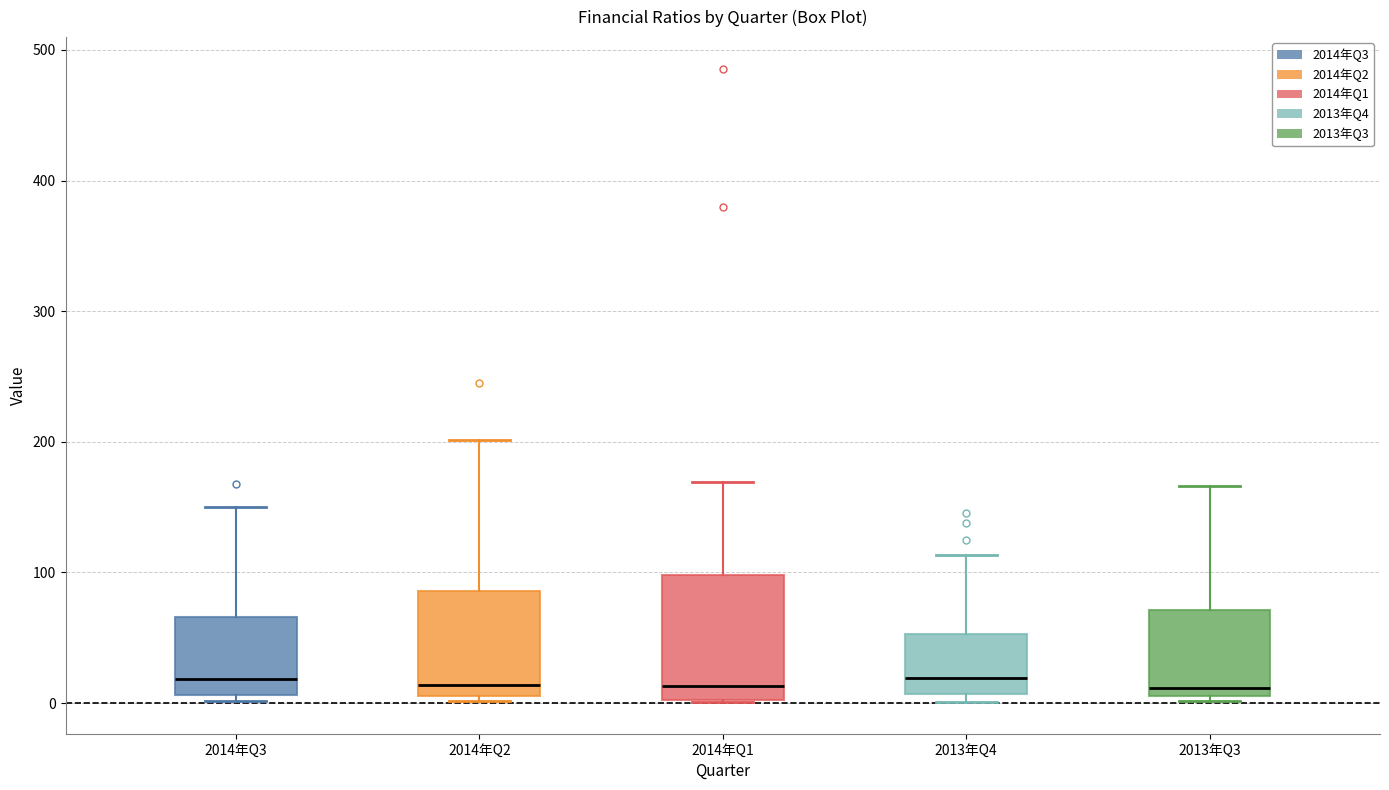

Which box is the tallest, from its lower edge to its upper edge?

2014年Q1